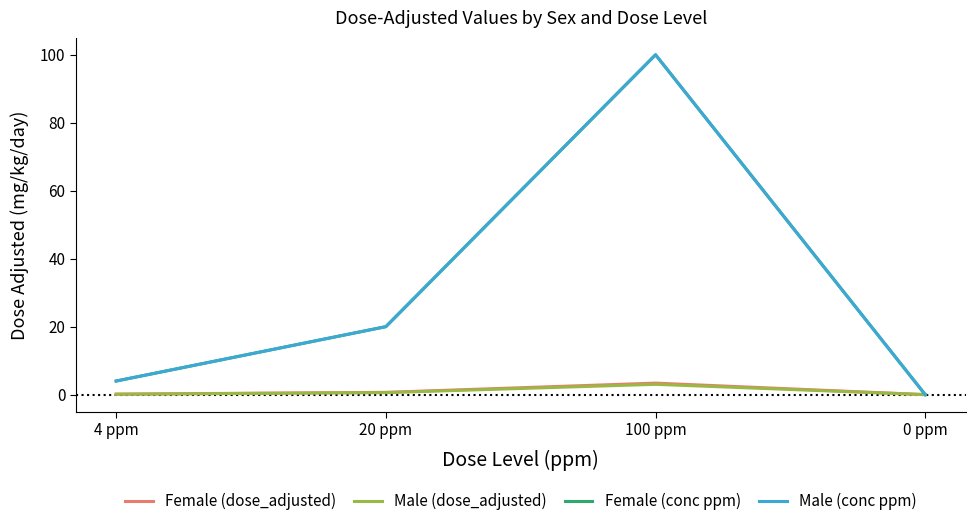

Is it true that Female (dose_adjusted) equals 0.0 at 4 ppm?

False